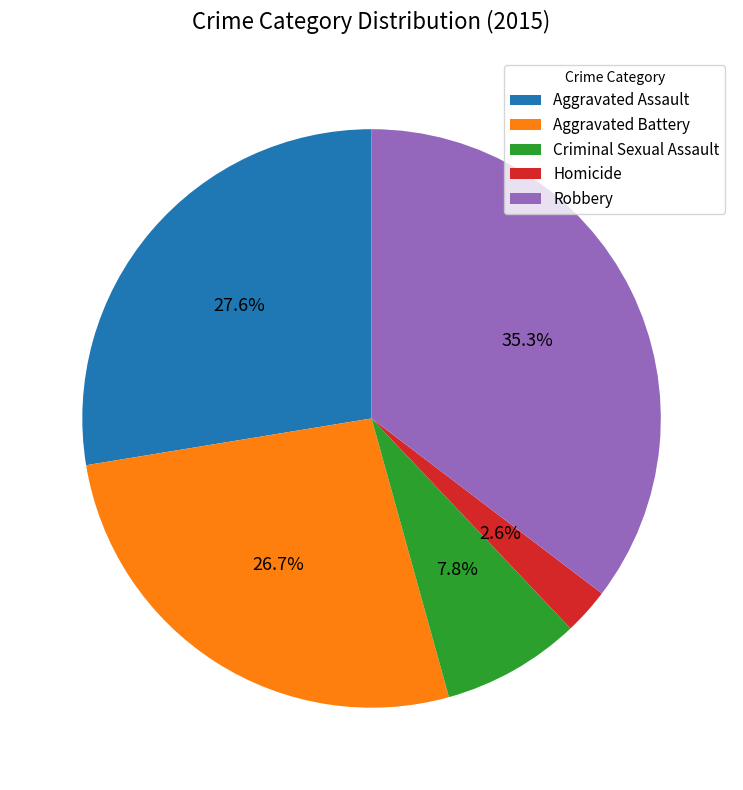

Which has a higher value, Robbery or Aggravated Assault?

Robbery